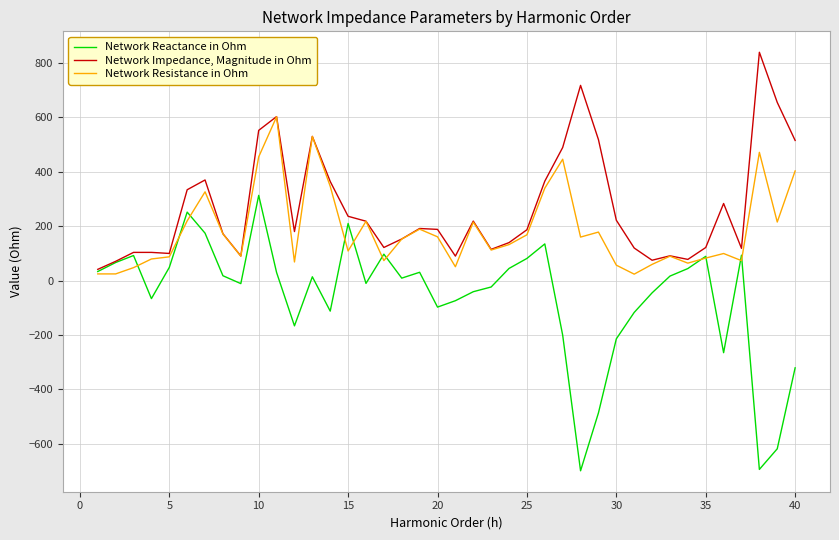

Which series has the widest spread of values?

Network Reactance in Ohm